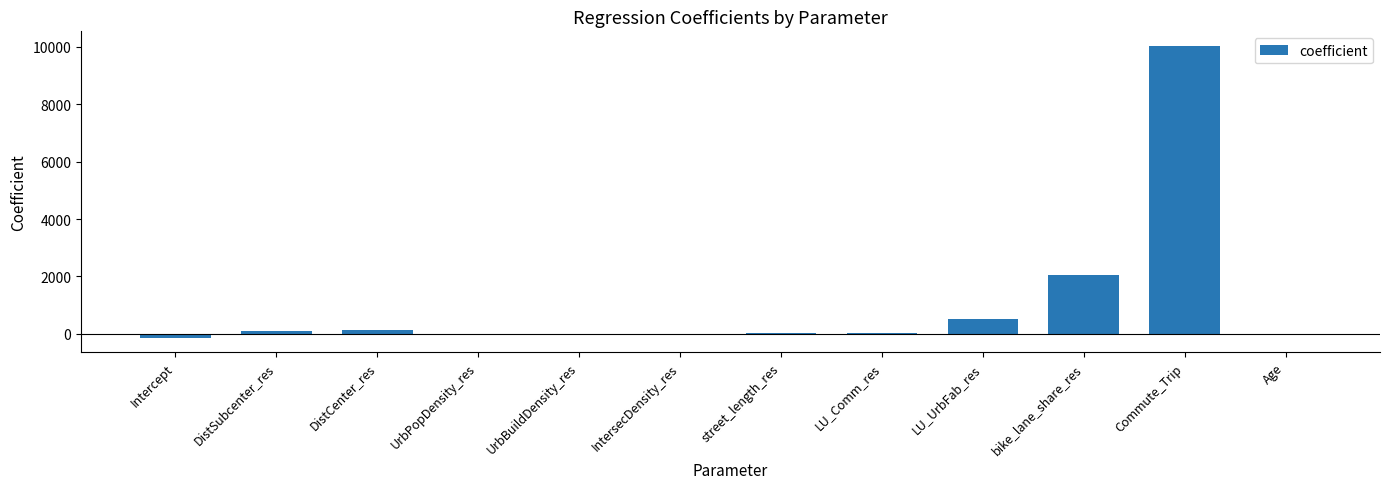

What is the maximum value shown in the chart?

10027.3